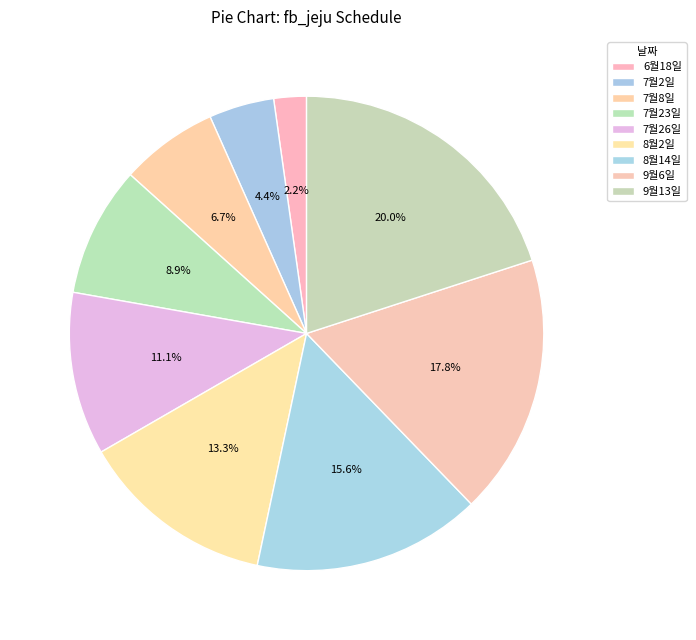

To the nearest percent, what portion does 6월18일 represent?

2%